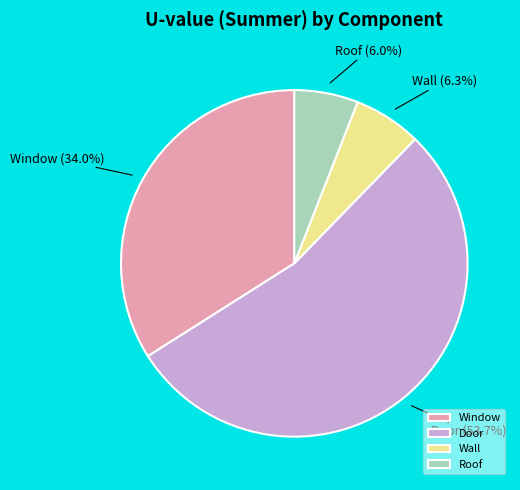

To the nearest percent, what is the combined percentage of Window and Roof?

40%